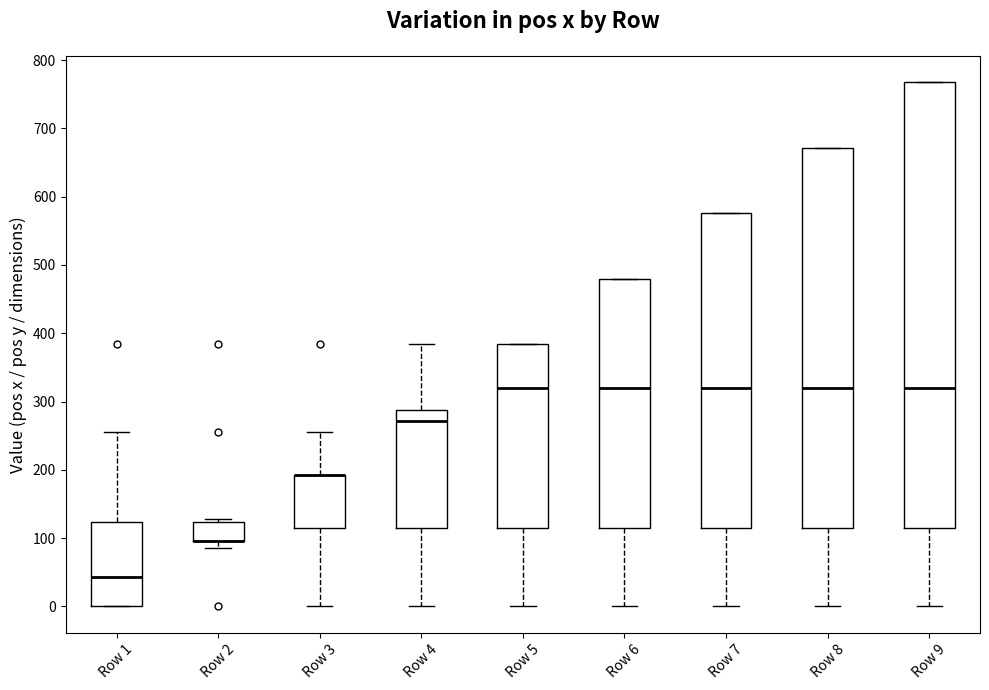

Reading left to right, transcribe this box plot: for each box, give where its median line is, the range the box spans, and where its two whiskers end, as read against the y-axis. The values are not printed on the chart, so give them approximately, as read against the axis.

Row 1: median 40, box 0 to 120, whiskers 0 to 260
Row 2: median 100 (drawn on the box's lower edge), box 100 to 120, whiskers 90 to 130
Row 3: median 190 (drawn on the box's upper edge), box 110 to 190, whiskers 0 to 260
Row 4: median 270, box 110 to 290, whiskers 0 to 380
Row 5: median 320, box 110 to 380, whiskers 0 to 380
Row 6: median 320, box 110 to 480, whiskers 0 to 480
Row 7: median 320, box 110 to 580, whiskers 0 to 580
Row 8: median 320, box 110 to 670, whiskers 0 to 670
Row 9: median 320, box 110 to 770, whiskers 0 to 770